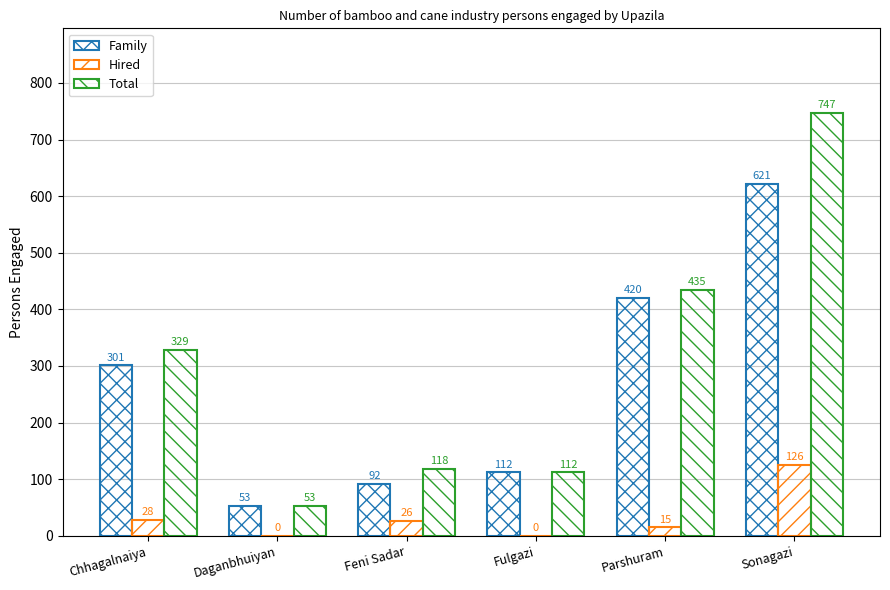

At which category is the sum across all series the highest?

Sonagazi